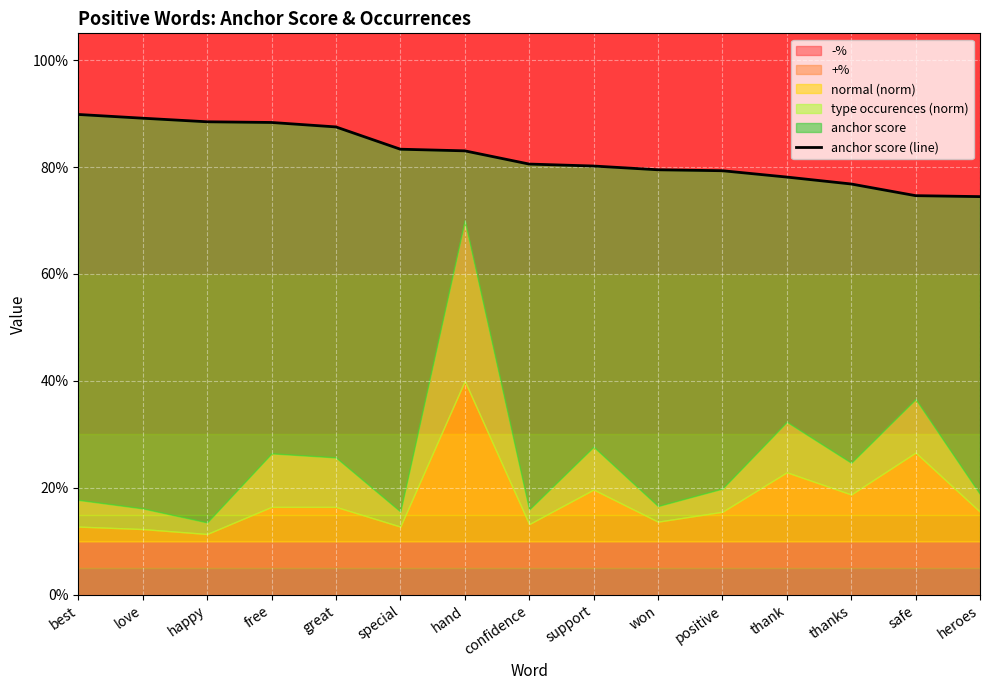

What is the average value?

0.8